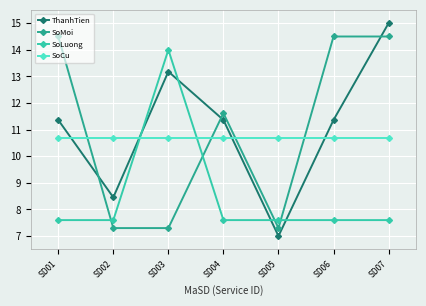

In ThanhTien, how many points are higher than both neighbors (excluding endpoints)?

1